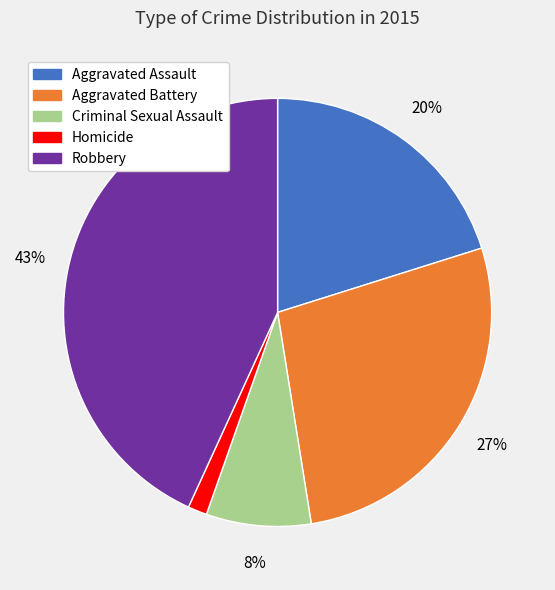

What is the ratio of the value at Aggravated Assault to the value at Aggravated Battery?

0.7